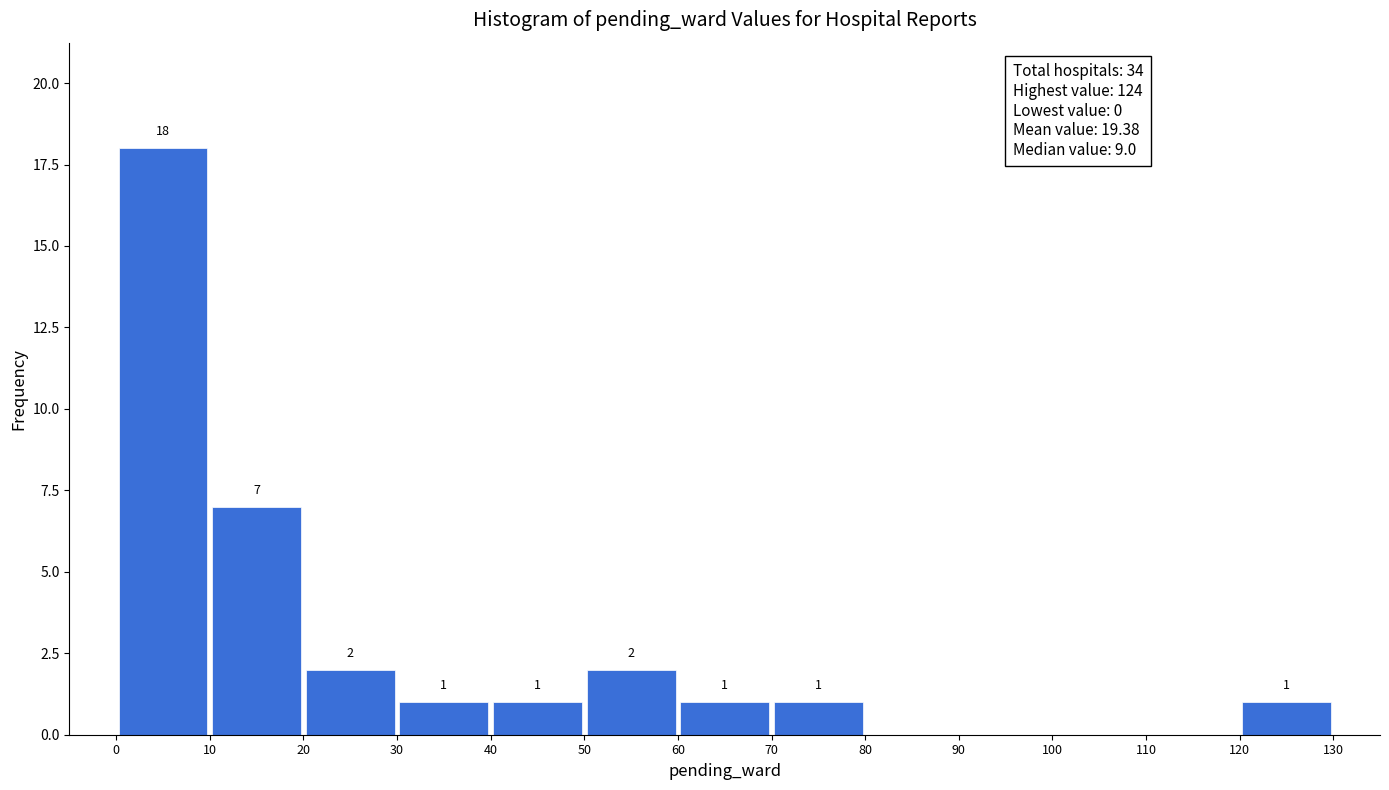

Which range on the x-axis has the tallest bar?

0 to 10